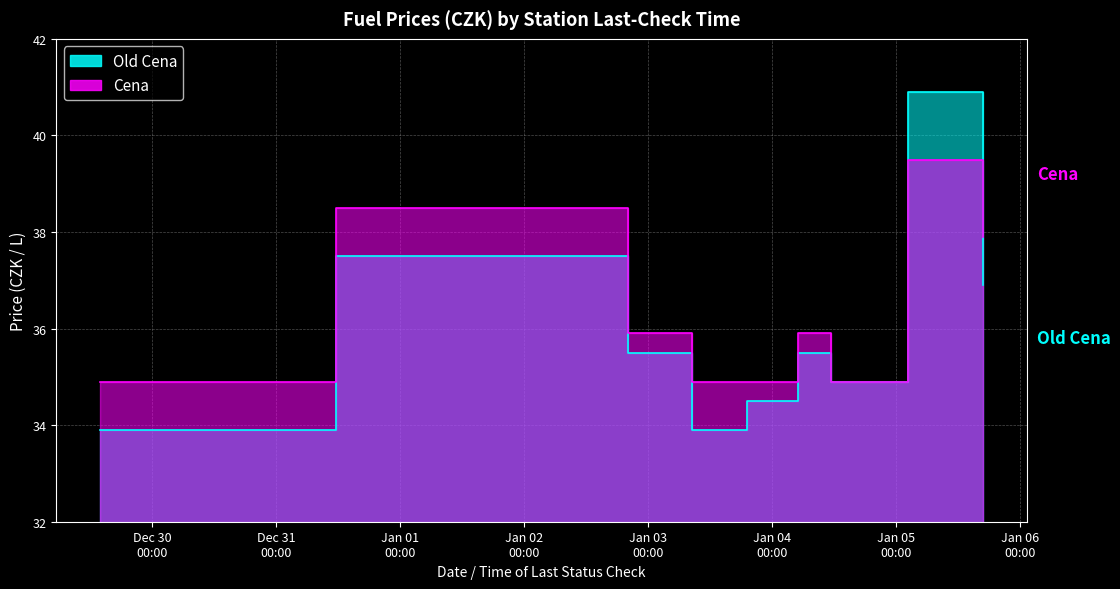

Rank the series by their maximum value, from lowest to highest.

Cena, Old Cena